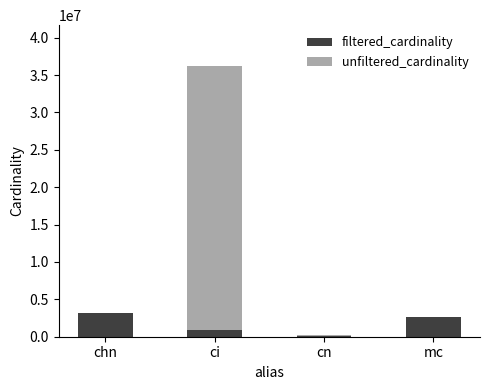

The filtered_cardinality series shows 897652 at ci. True or false?

True